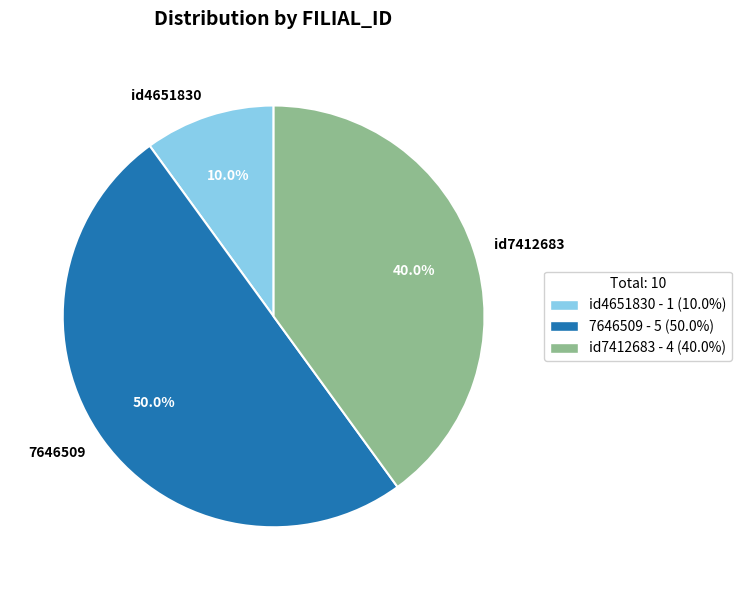

To the nearest percent, what is the difference between the id7412683 and 7646509 slice percentages?

10%